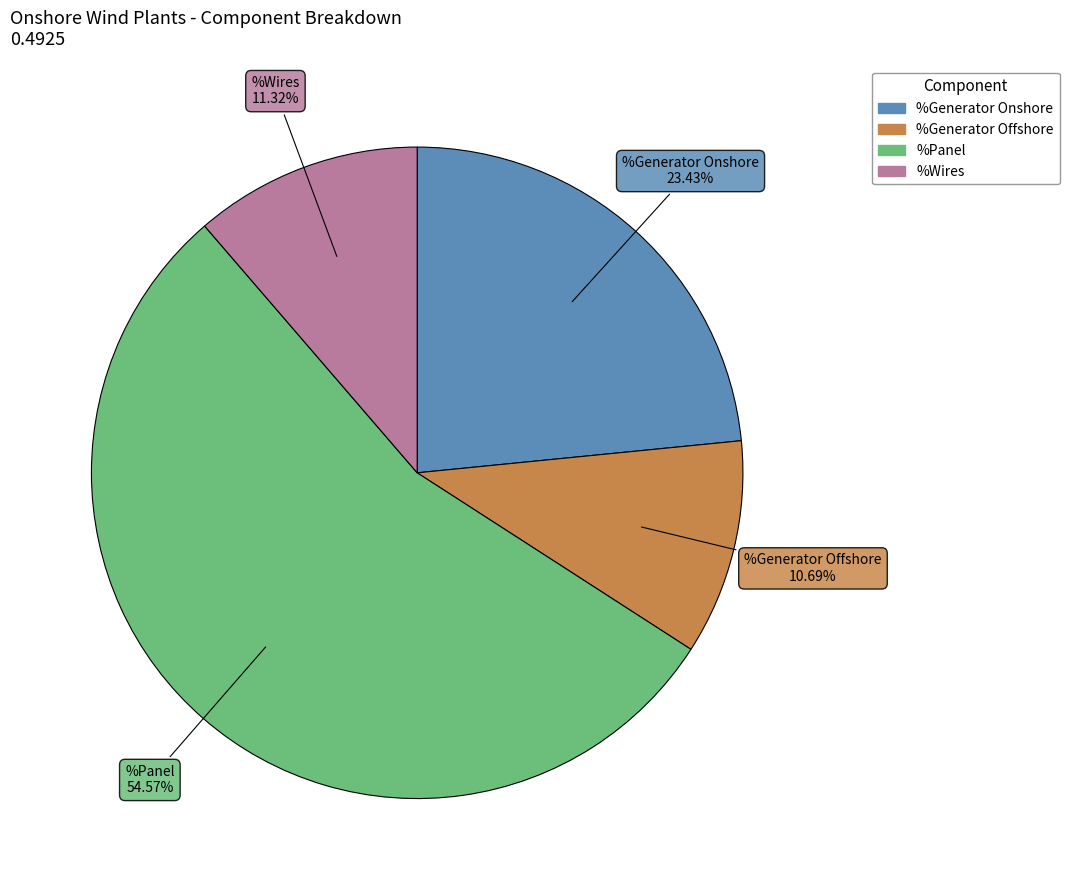

Rank the categories by value from highest to lowest.

%Panel, %Generator Onshore, %Wires, %Generator Offshore